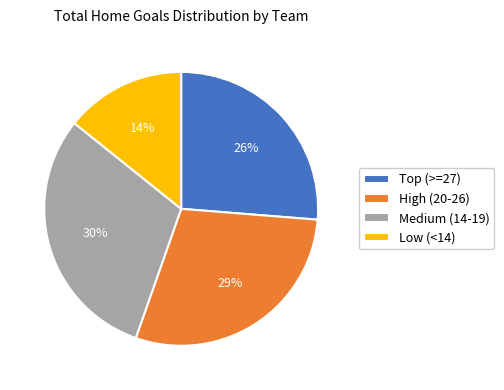

To the nearest percent, what is the combined percentage of High (20-26) and Low (<14)?

43%